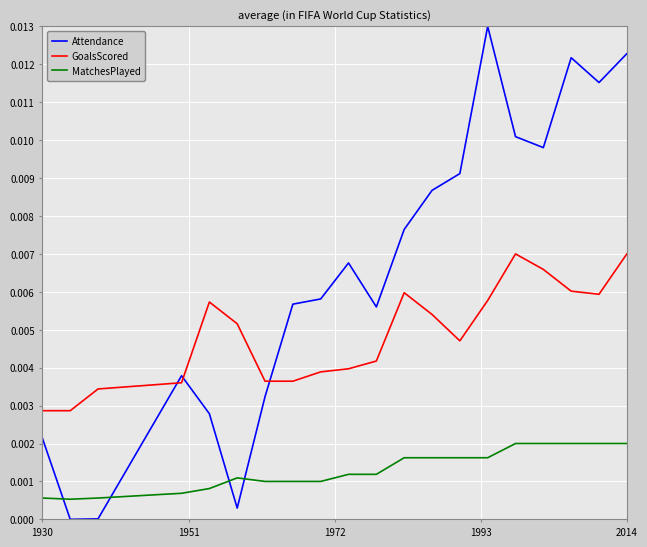

Which series ends up on top after the final intersection of Attendance and GoalsScored?

Attendance